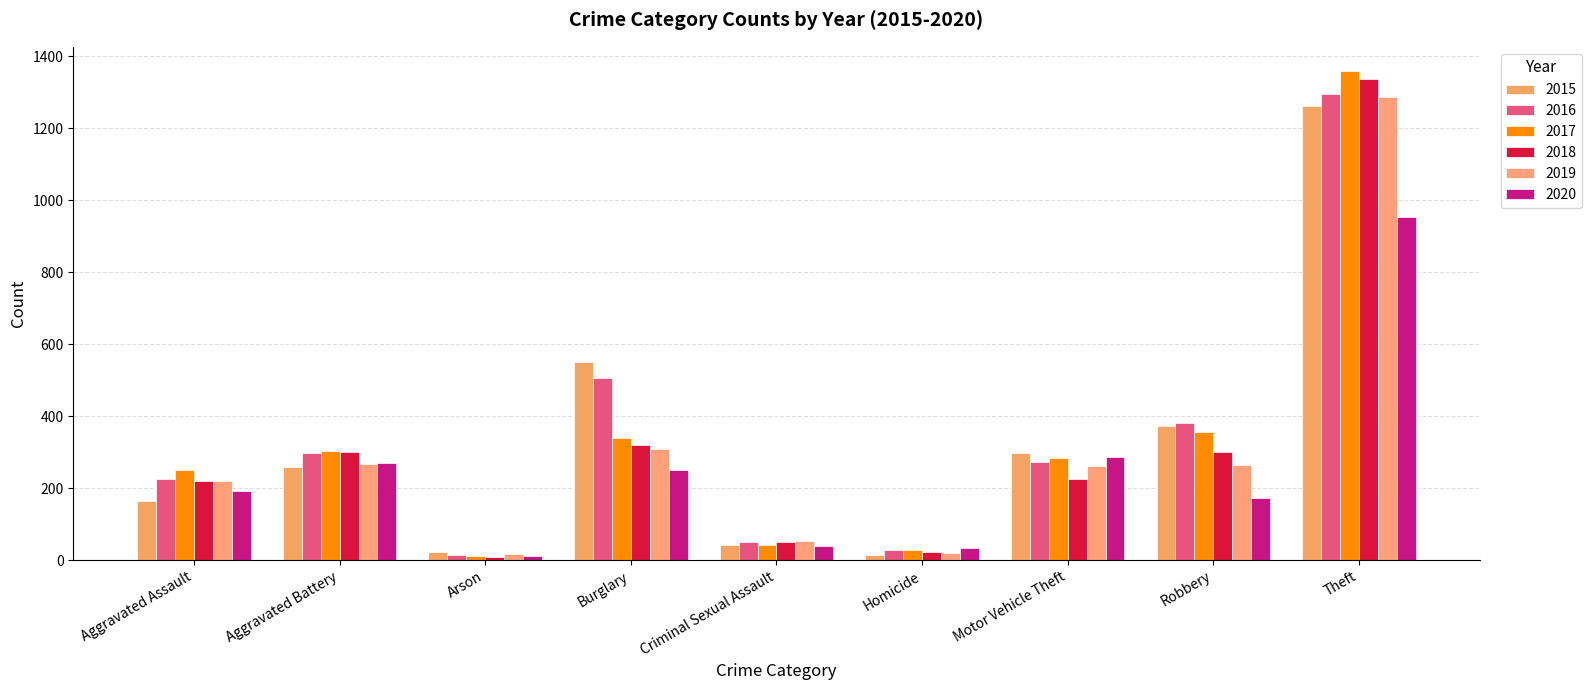

Is it true that 2015 equals 22 at Arson?

True